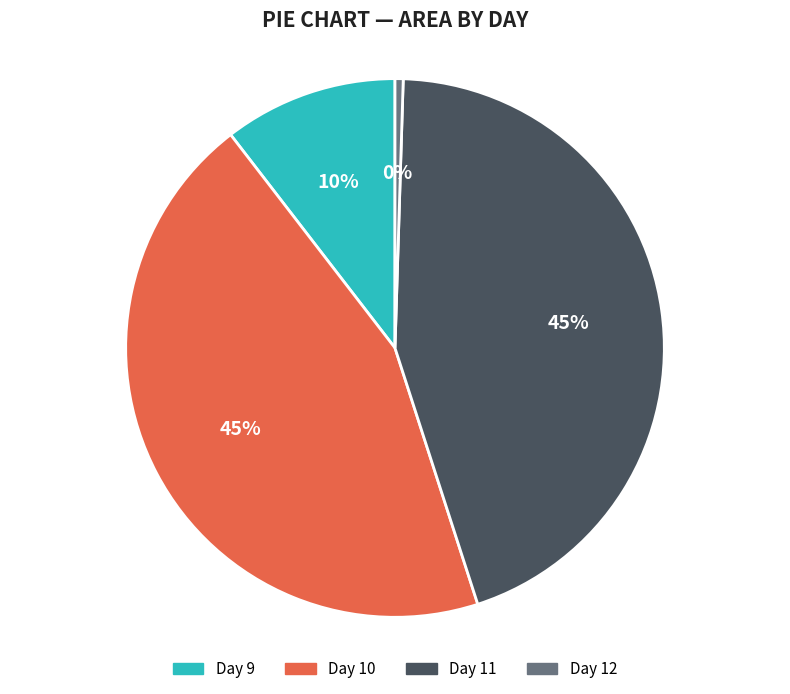

Does any single category account for the majority?

No